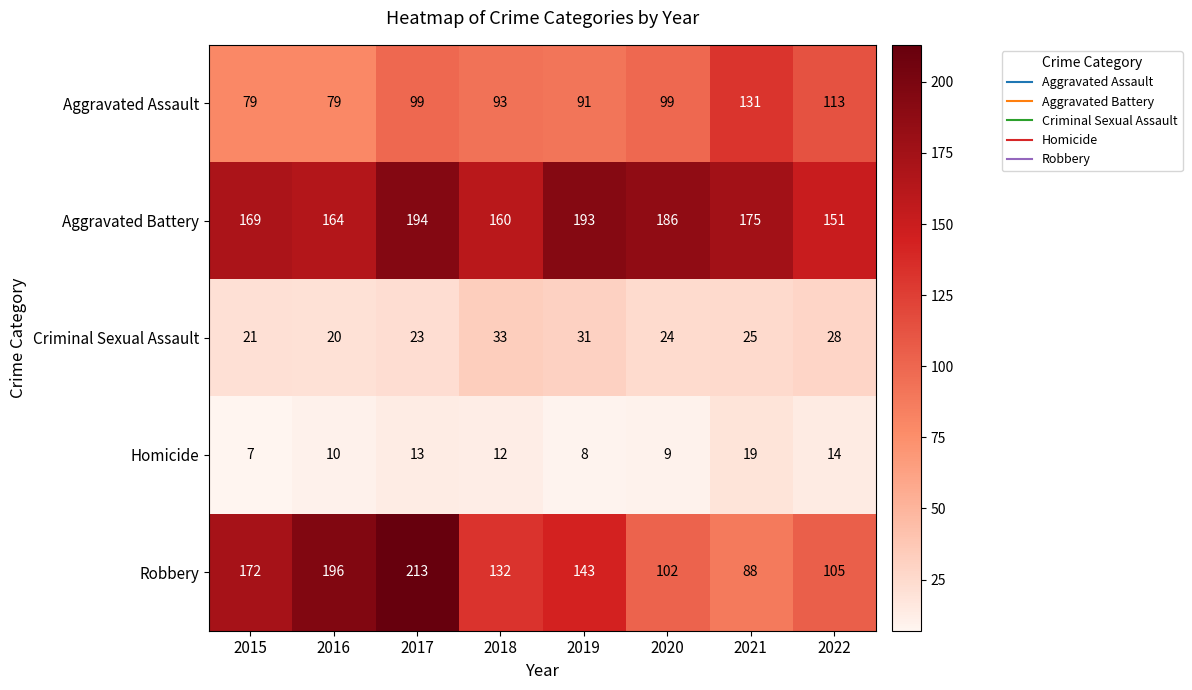

Which series has the widest spread of values?

Robbery